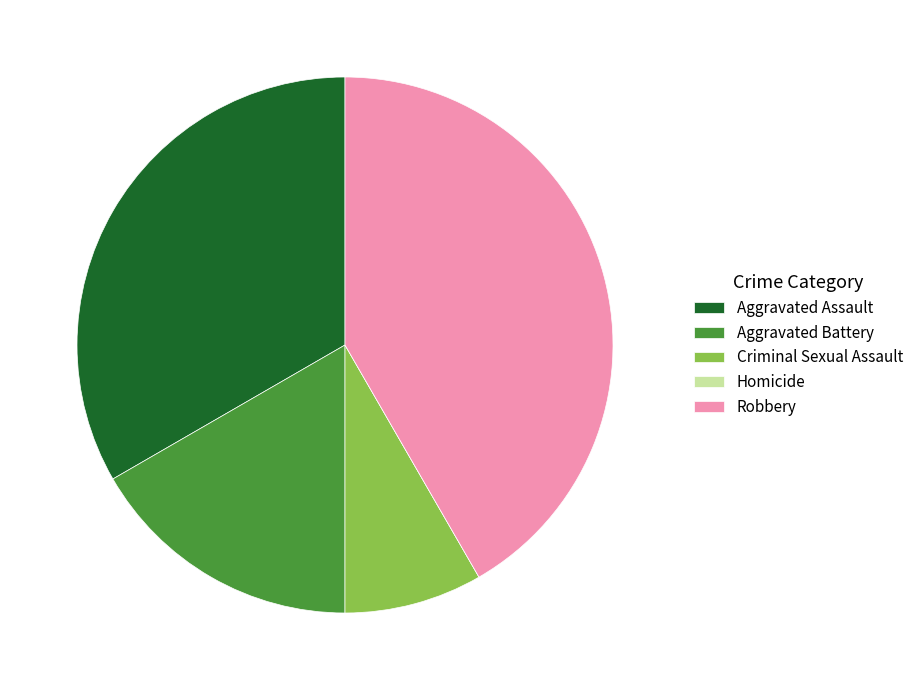

Which slice is the largest?

Robbery